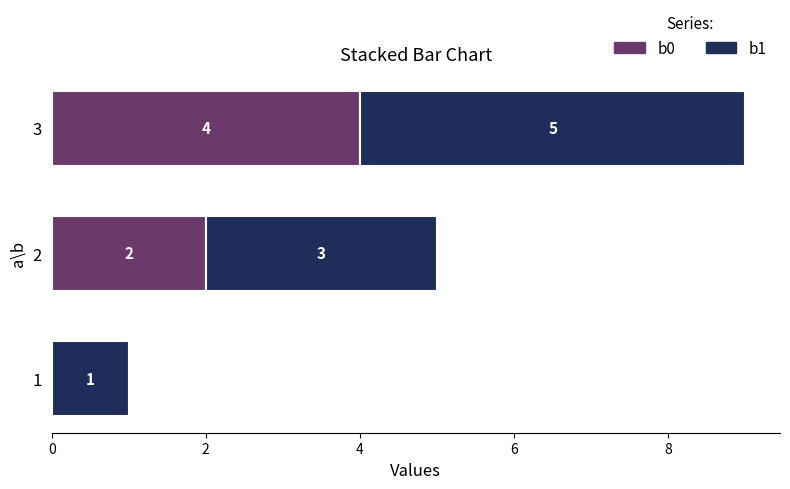

True or false: b0 has a value of 2 at 2.

True